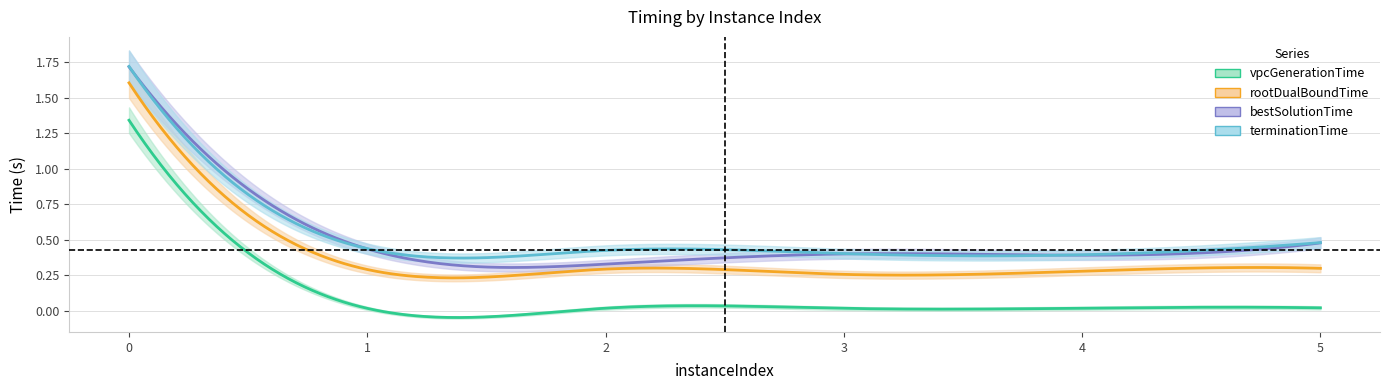

What is the average value of the vpcGenerationTime series?

0.2